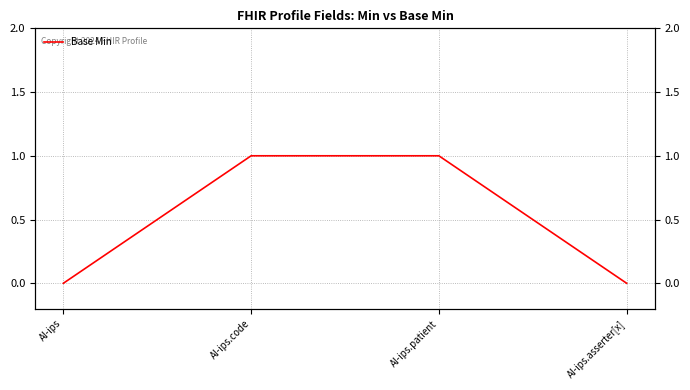

List the labels in order of value, smallest first.

AI-ips, AI-ips.asserter[x], AI-ips.code, AI-ips.patient